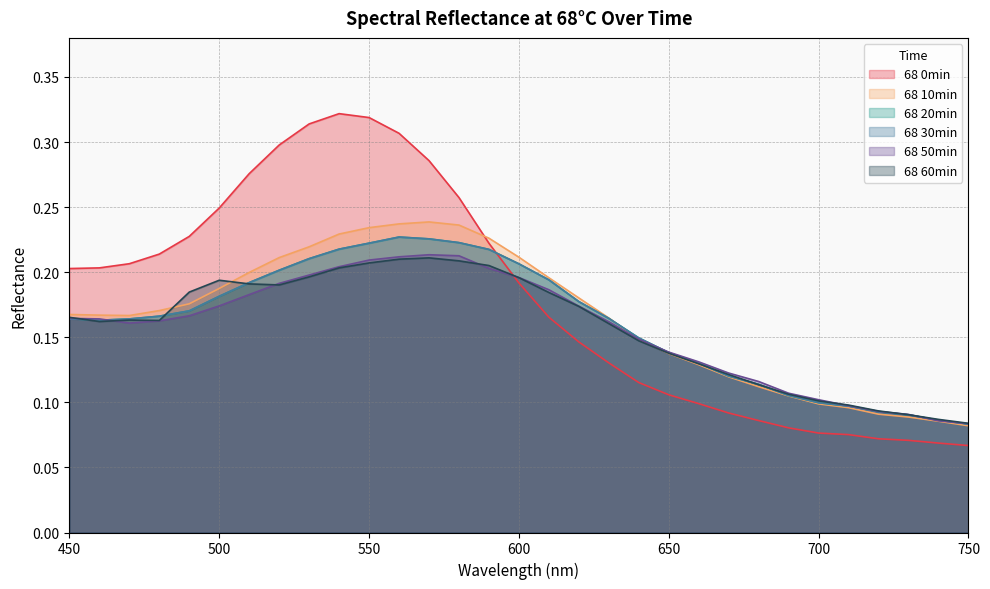

Where is 68 60min nearest to the value 0?

750